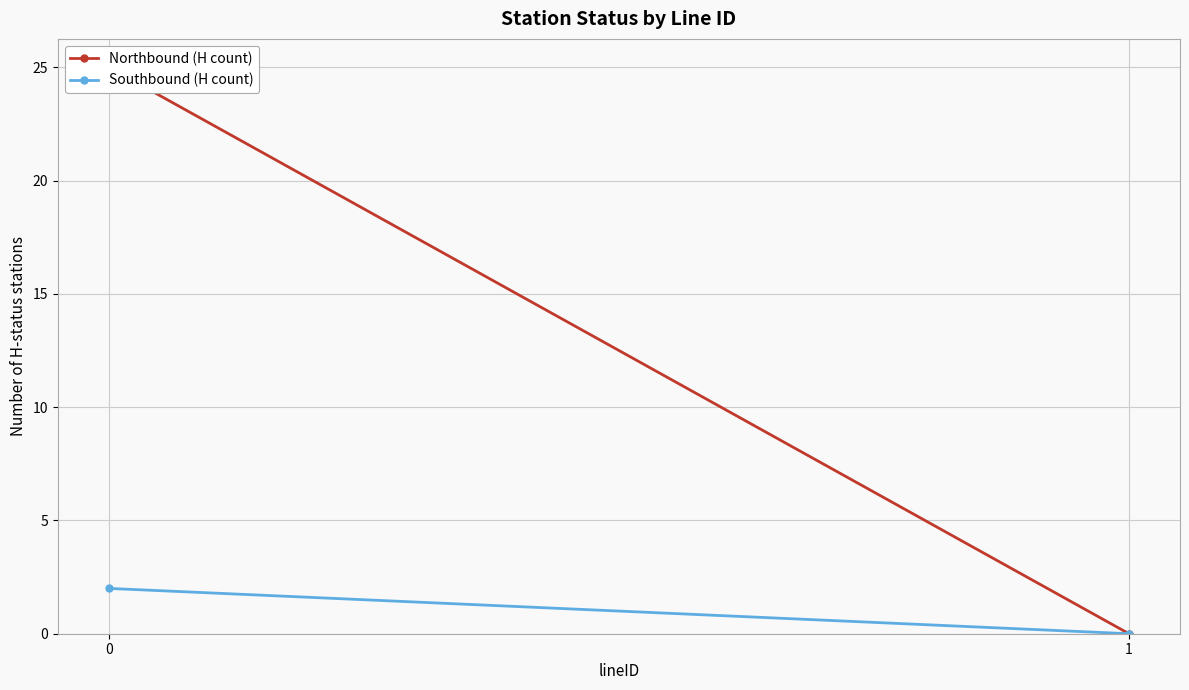

What is the sum of all Northbound (H count) values?

25